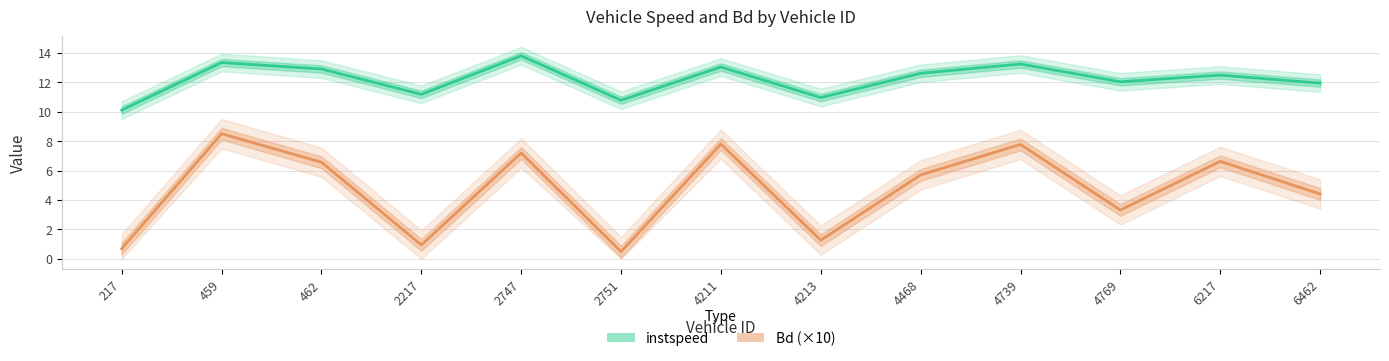

At 459, list the series in order from largest to smallest.

instspeed, Bd (×10)